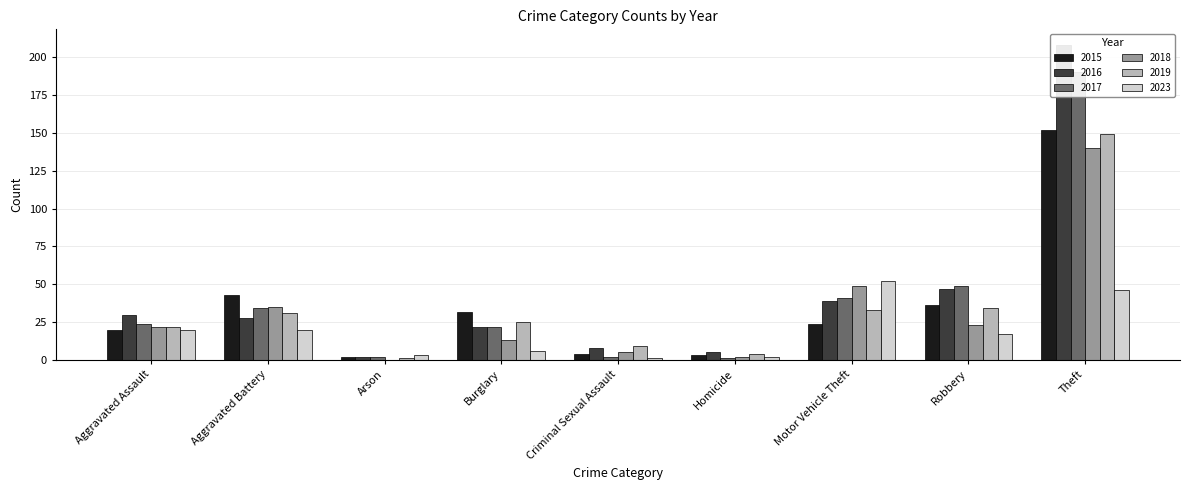

Between Robbery and Theft, which is larger?

Theft